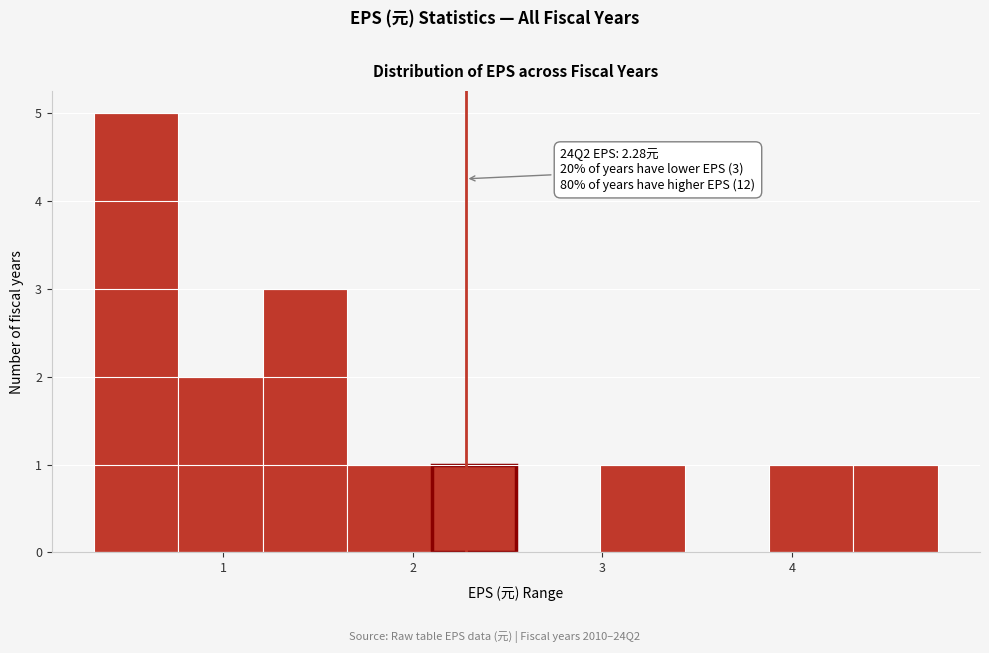

Over which range of the x-axis is the bar tallest?

0.3 to 0.8